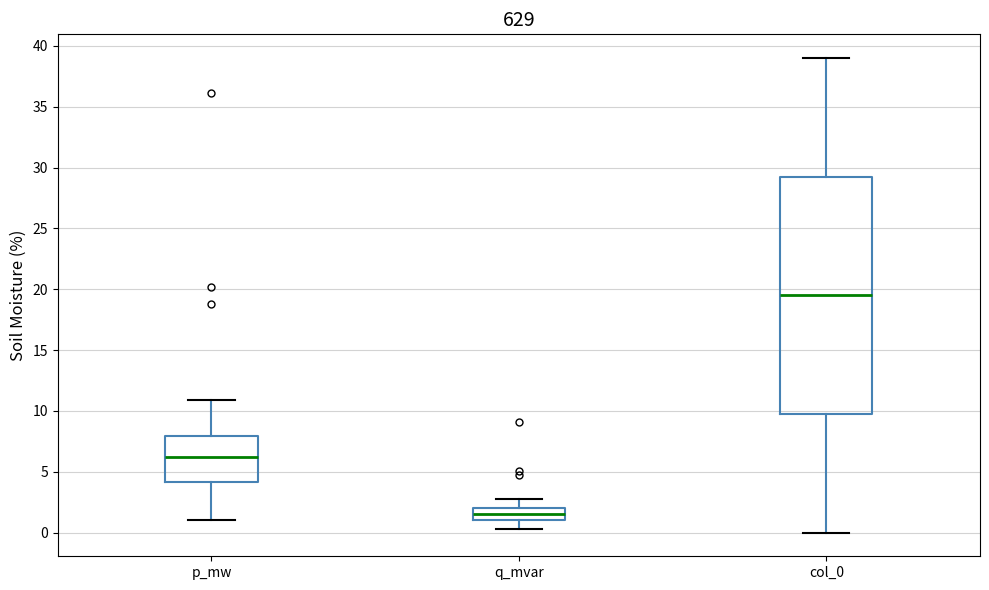

Reading left to right, read every box against the y-axis: the position of its median line, the range the box covers, and the ends of its whiskers. The values are not printed on the chart, so give them approximately, as read against the axis.

p_mw: median 6.0, box 4.0 to 8.0, whiskers 1.0 to 11.0
q_mvar: median 1.5, box 1.0 to 2.0, whiskers 0.5 to 2.5
col_0: median 19.5, box 10.0 to 29.5, whiskers 0.0 to 39.0